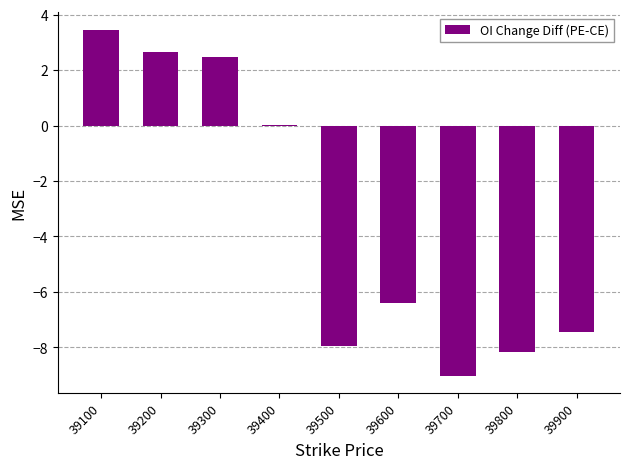

How many categories are shown in the chart?

9